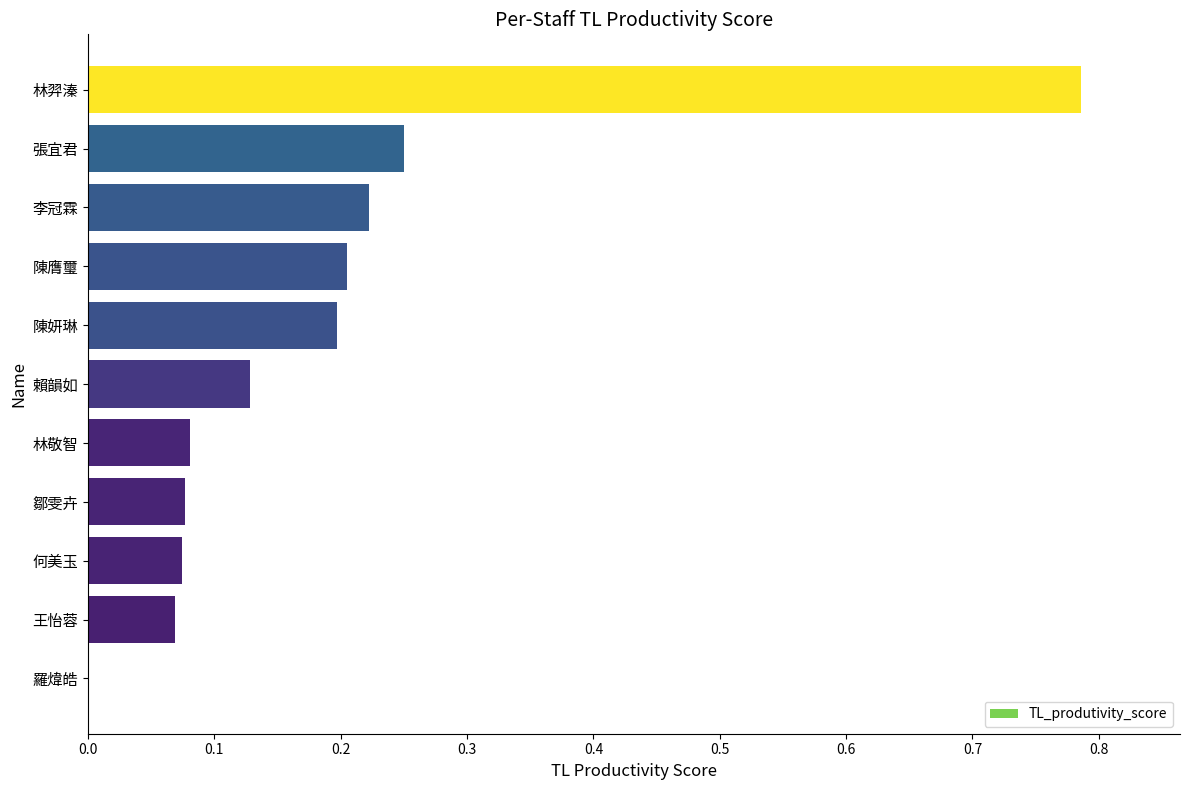

True or false: the data shows 0.1 at 陳妍琳.

False